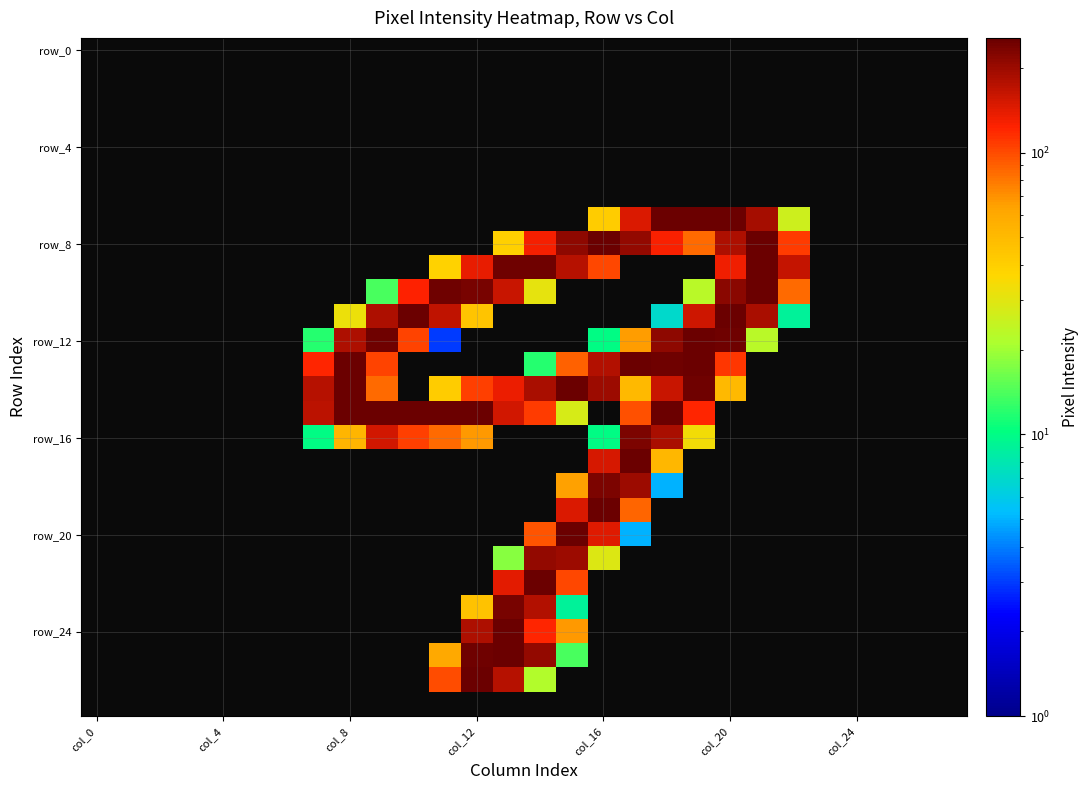

At how many categories does at least one series exceed 4?

16